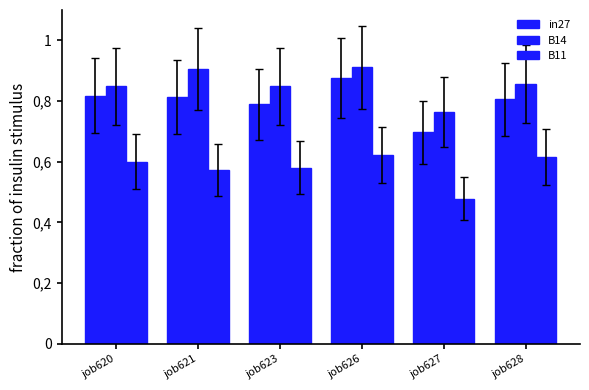

Which series changed the most between job620 and job626?

B14